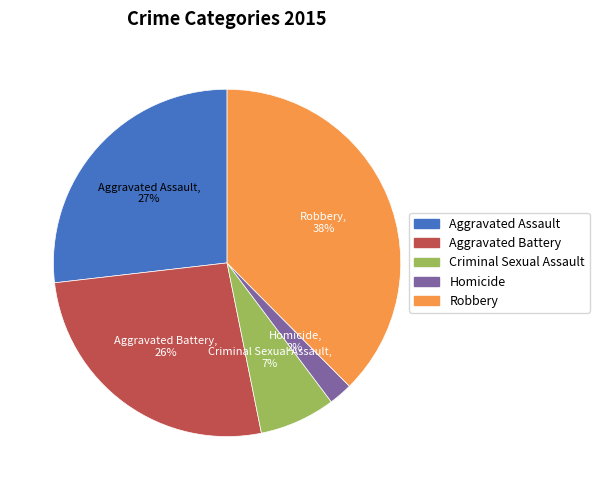

Is it true that Aggravated Assault is 20% of the pie?

False